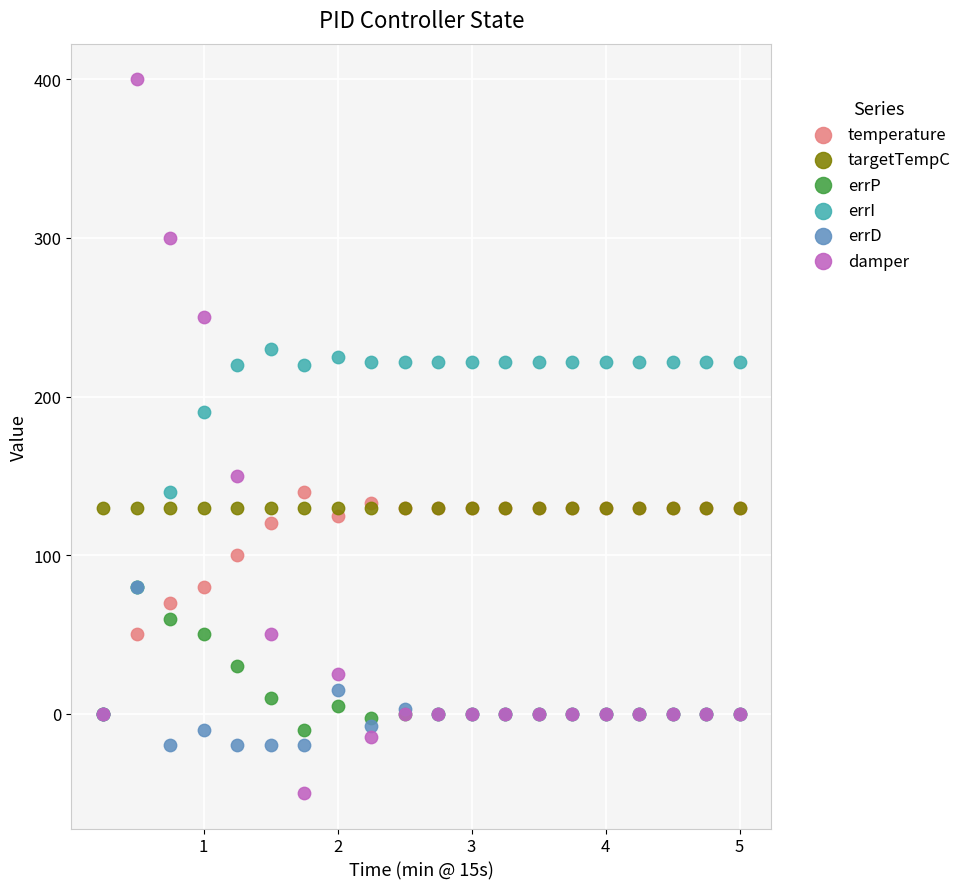

In the damper series, what Y value is closest to 175?

150.1